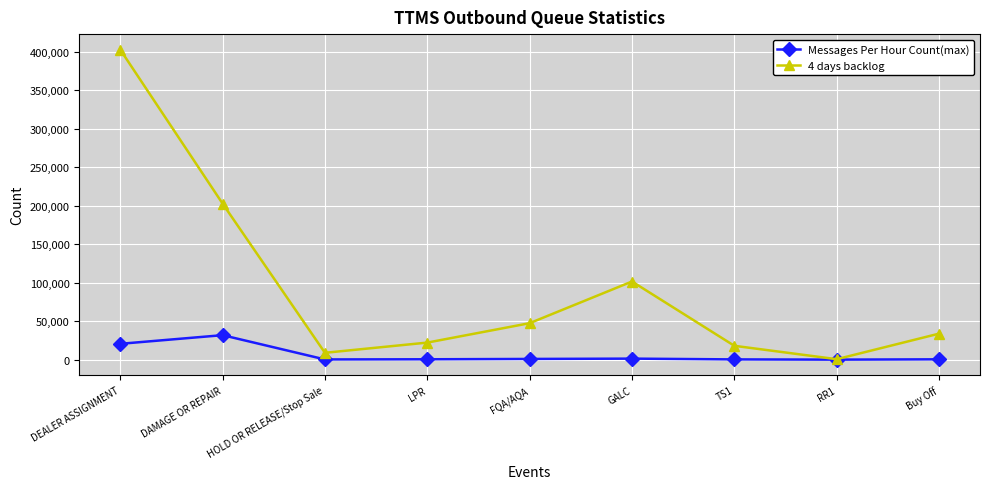

What position from the left is GALC?

6